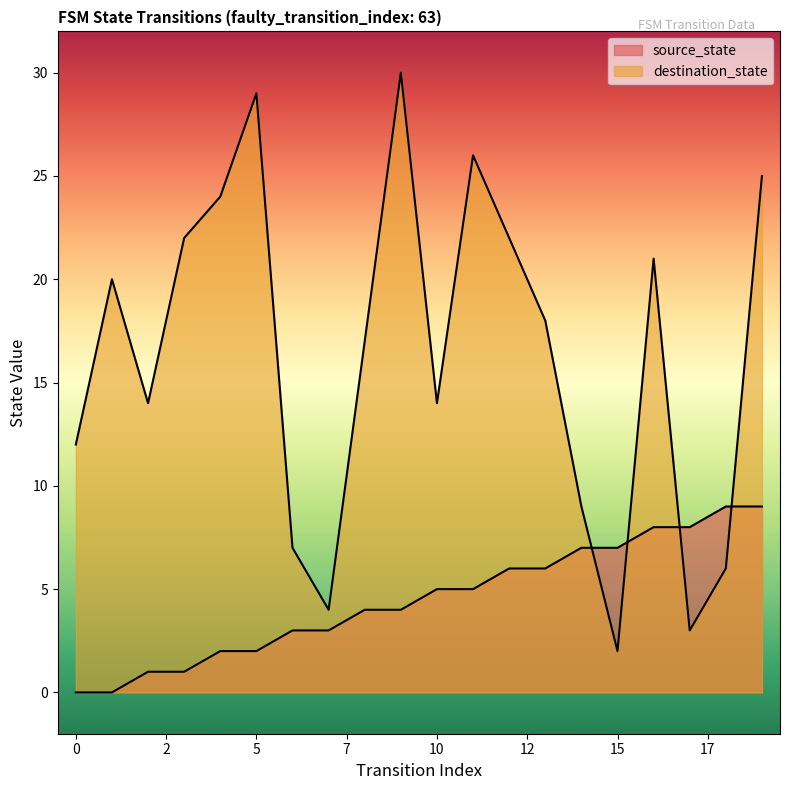

At how many categories does at least one series exceed 8?

16